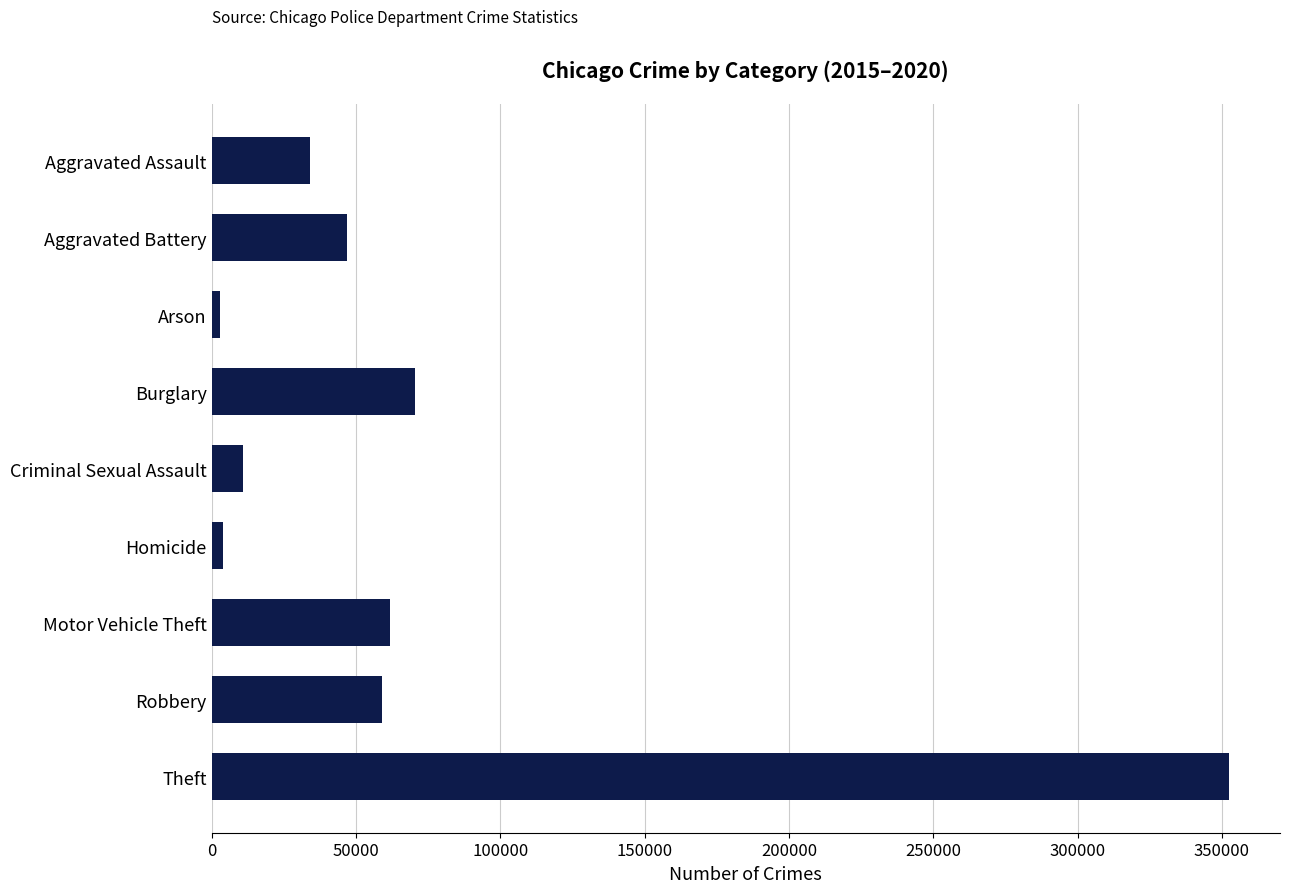

Between Aggravated Battery and Robbery, which is larger?

Robbery